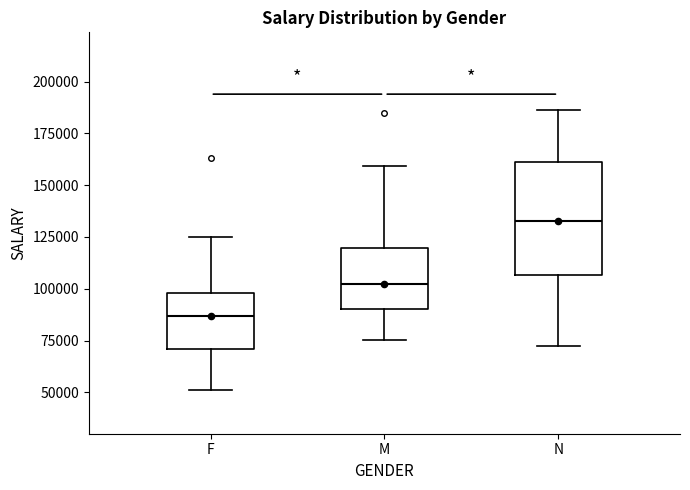

Where is the lower edge of the box for F on the y-axis? The values are not printed on the chart, so give them approximately, as read against the axis.

70000